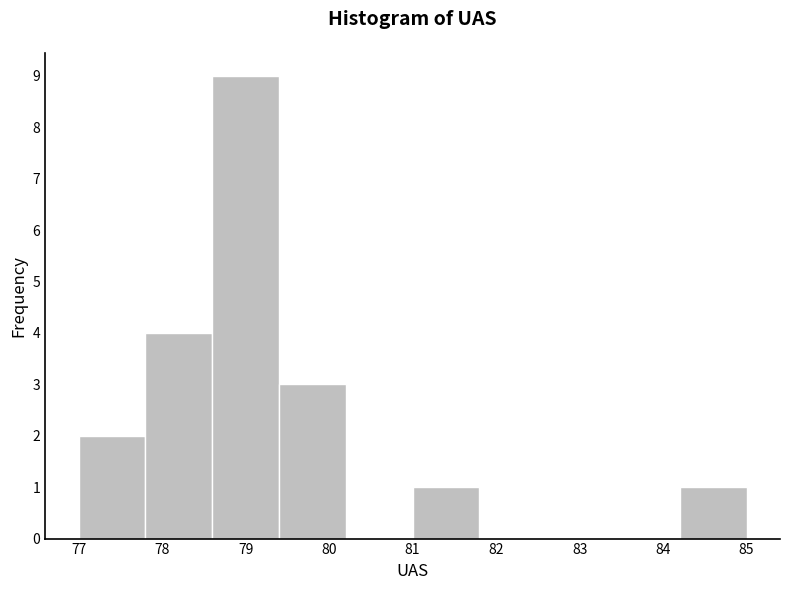

What is the height of the bar covering 81.0 to 81.8 on the x-axis? The values are not printed on the chart, so give them approximately, as read against the axis.

1